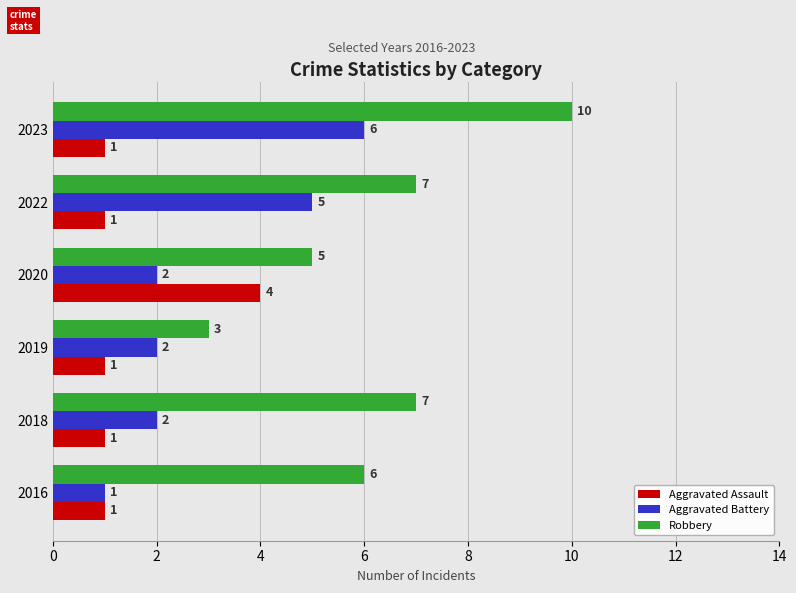

At 2020, list the series in order from smallest to largest.

Aggravated Battery, Aggravated Assault, Robbery